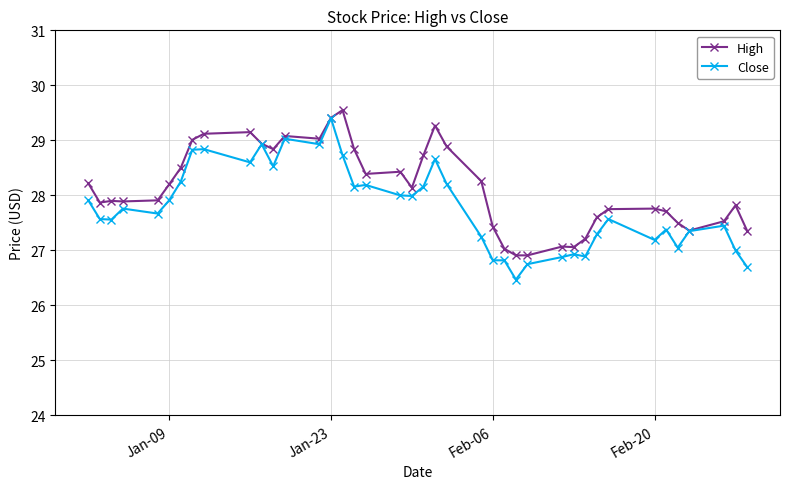

Which series has the widest spread of values?

Close